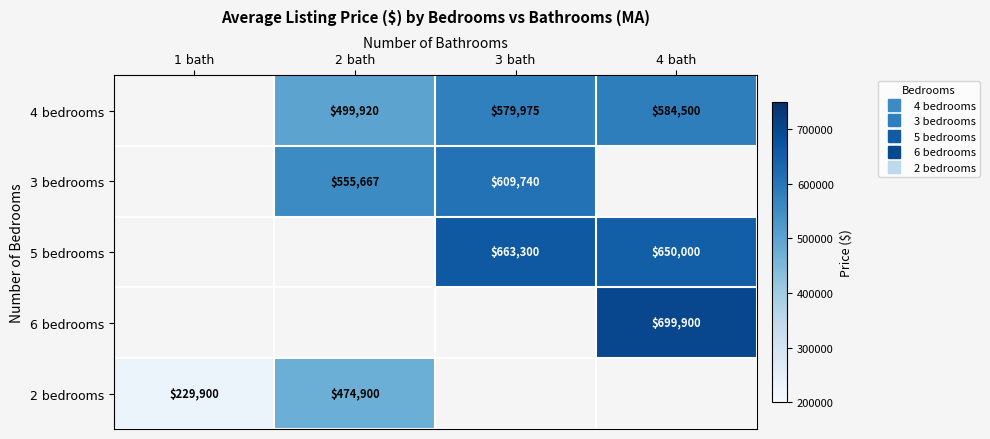

Is the value of 2 bedrooms at 3 bath greater than the value of 4 bedrooms at 3 bath?

No